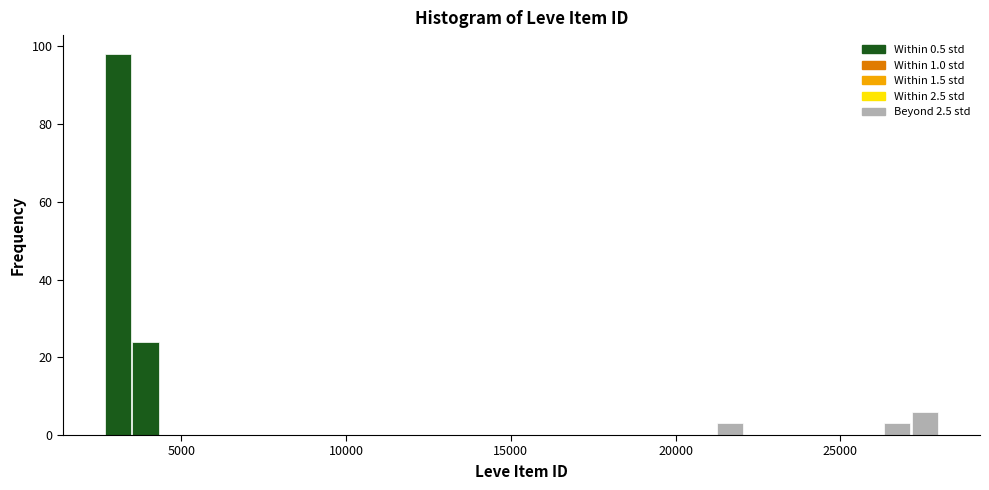

Read against the x-axis, roughly where is the centre of the tallest bar?

3000